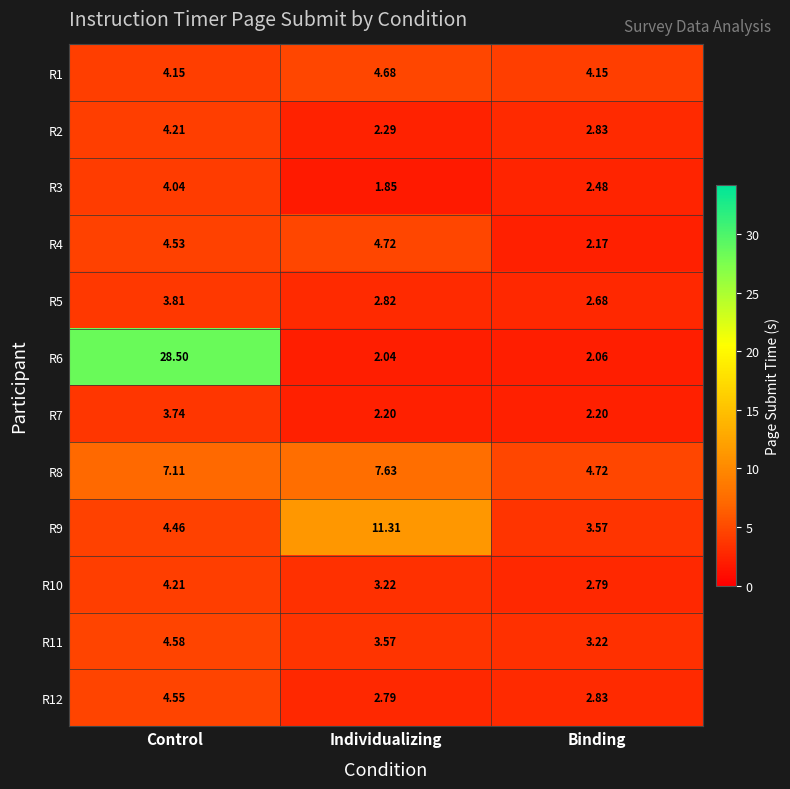

At which category is the sum across all series the highest?

Control